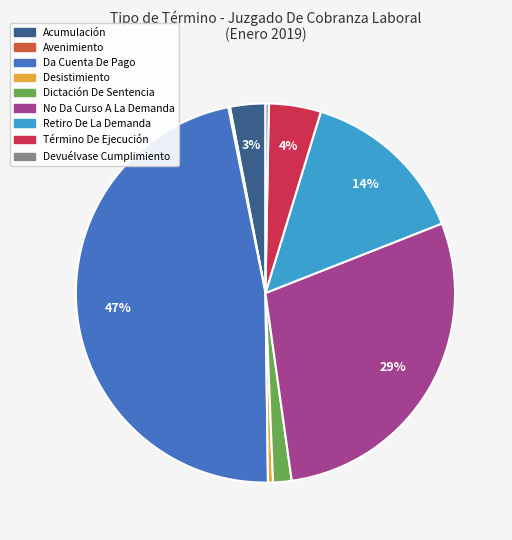

What percentage is the Término De Ejecución slice, to the nearest percent?

4%